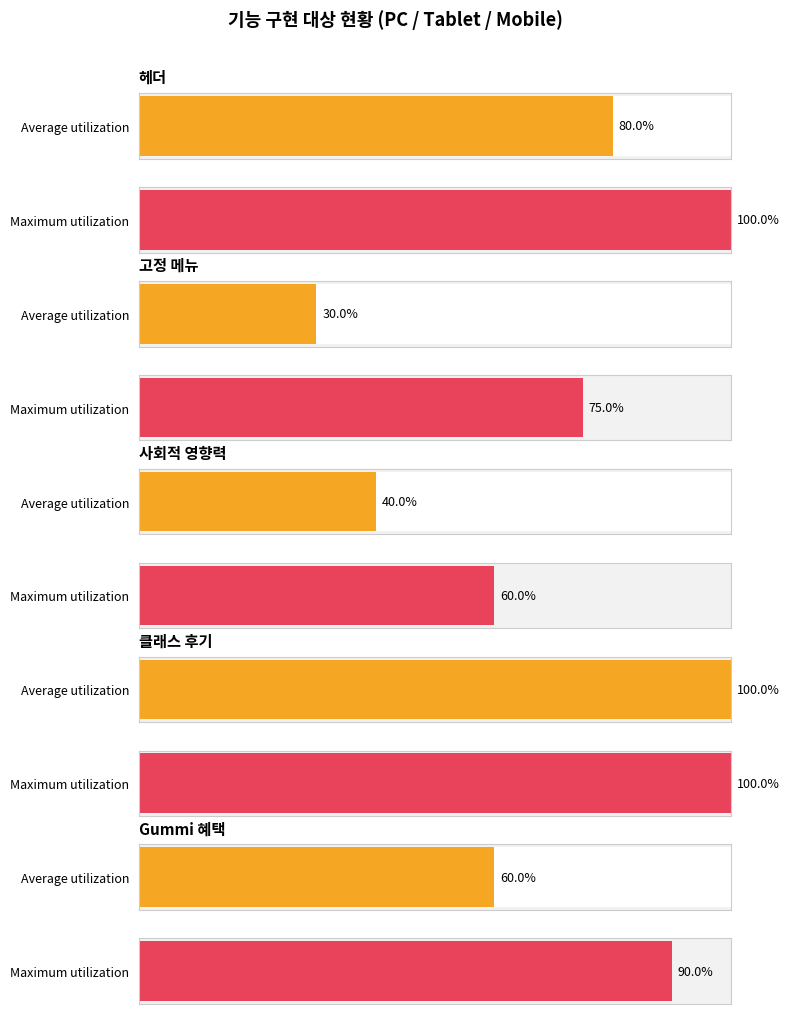

Are the bars horizontal?

Yes